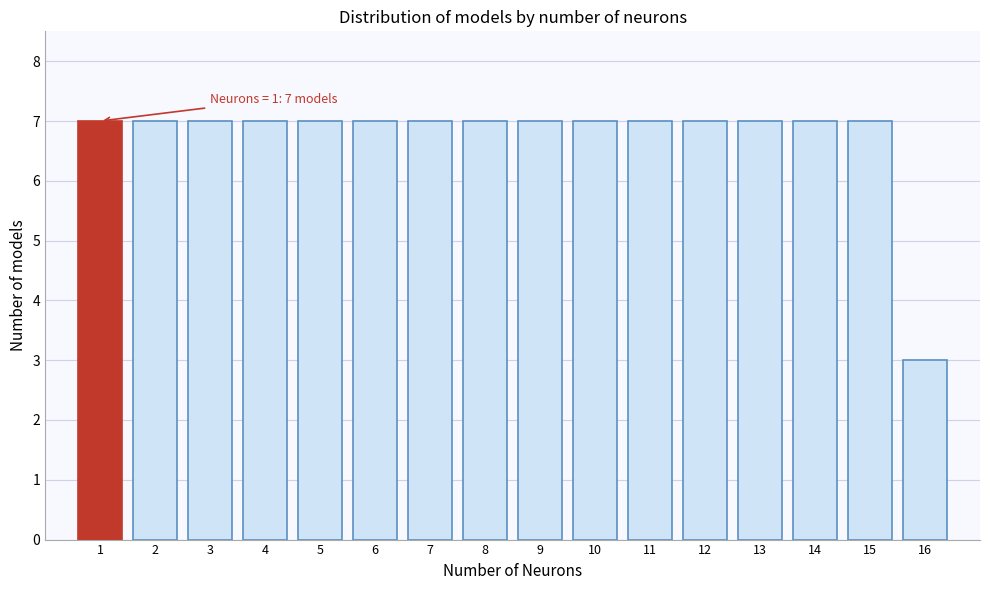

Reading left to right, extract all data points from this chart.

7	7	7	7	7	7	7	7	7	7	7	7	7	7	7	3